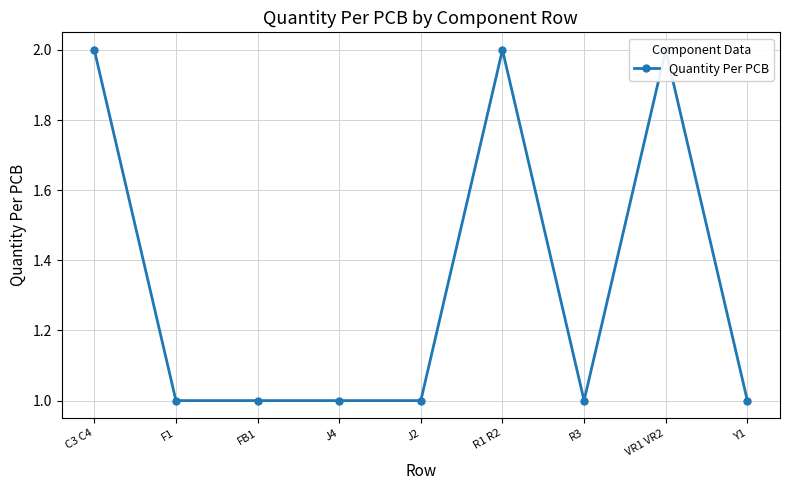

What is the maximum value shown in the chart?

2